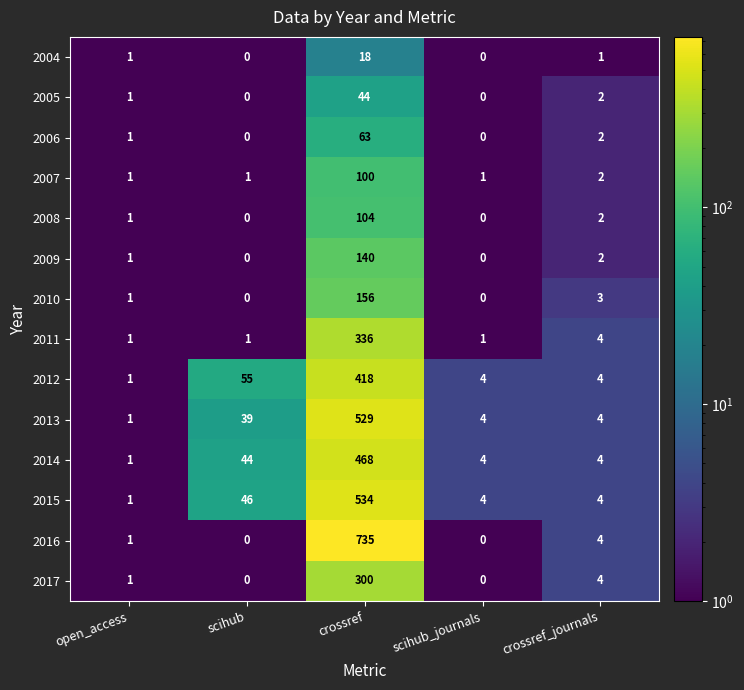

What is the difference between the highest and lowest values at crossref_journals?

3